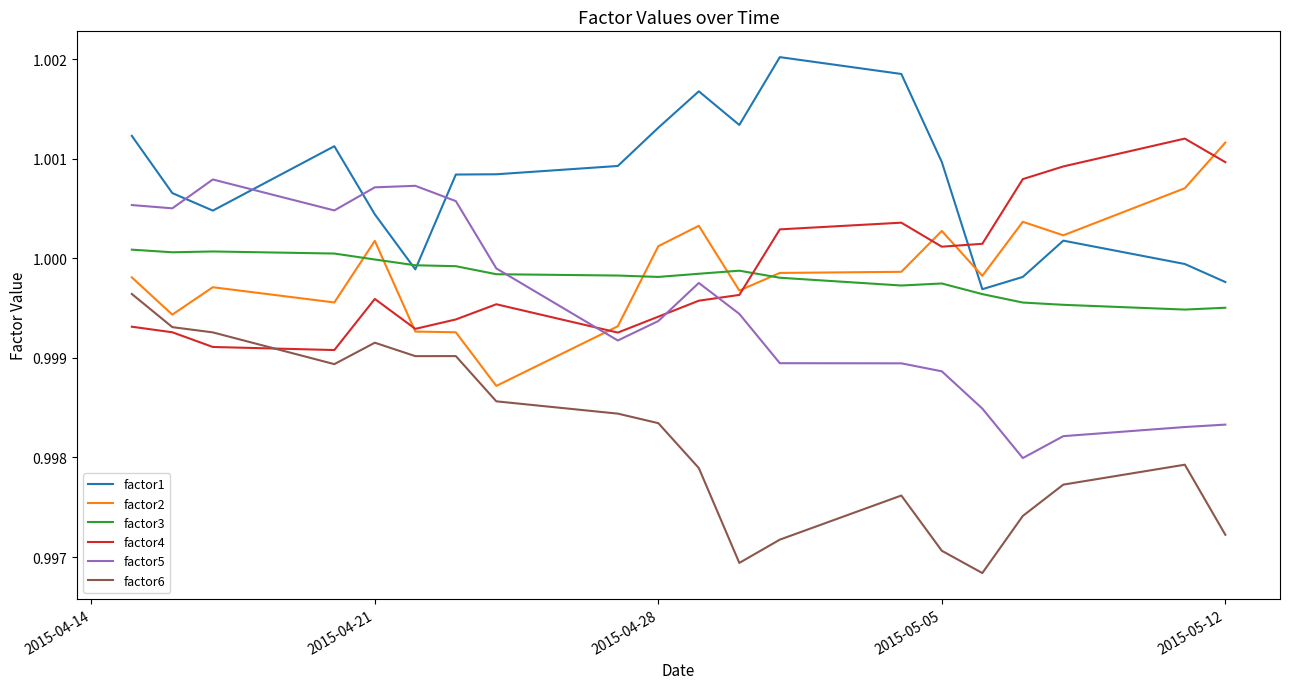

True or false: factor1 and factor6 cross at least once.

False